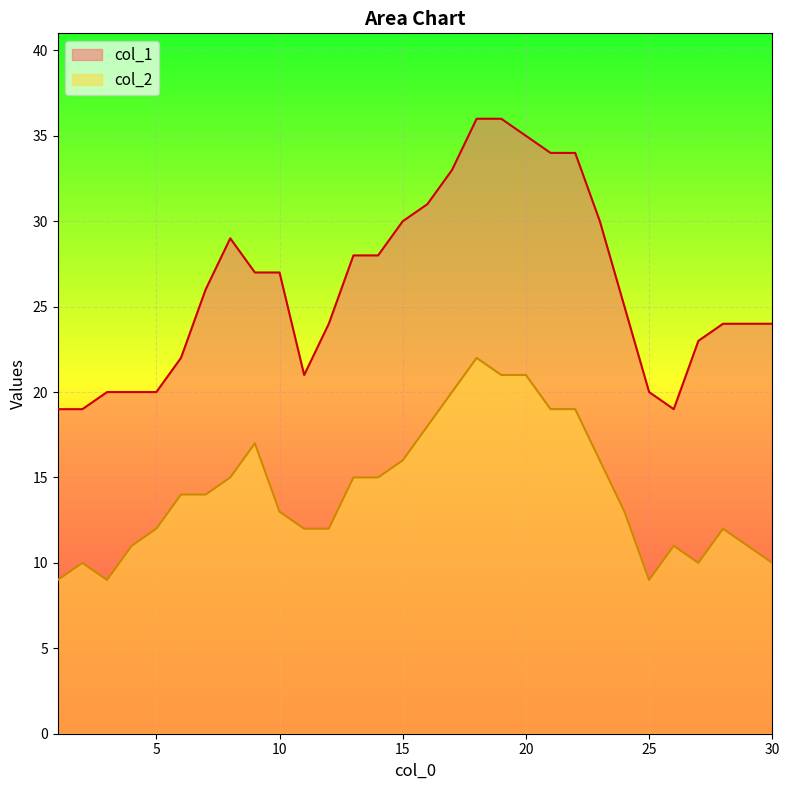

What is the spread (max minus min) of values at 23?

14